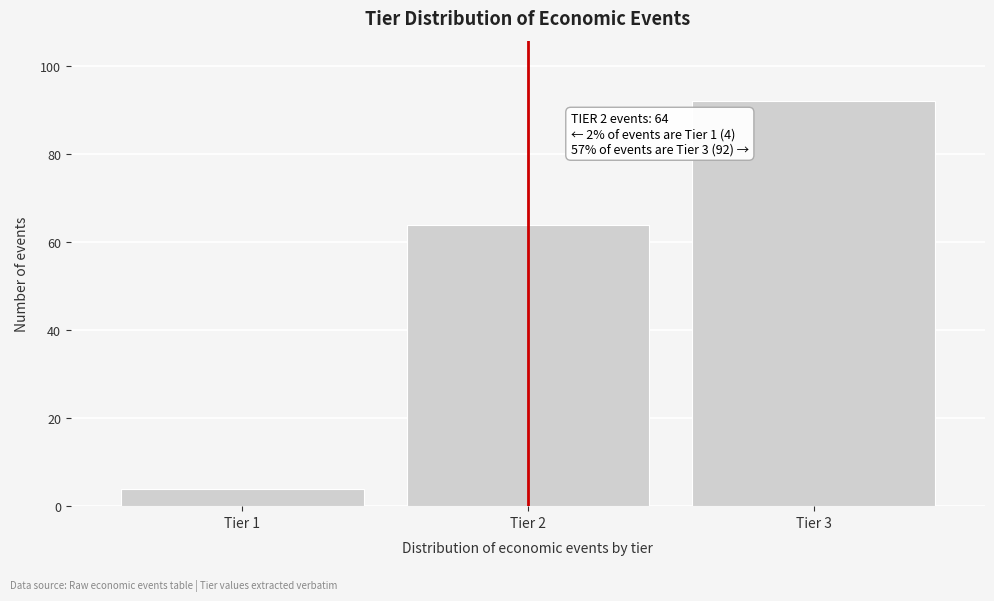

Reading left to right, what are all the values shown in this chart?

Tier 1=4	Tier 2=64	Tier 3=92